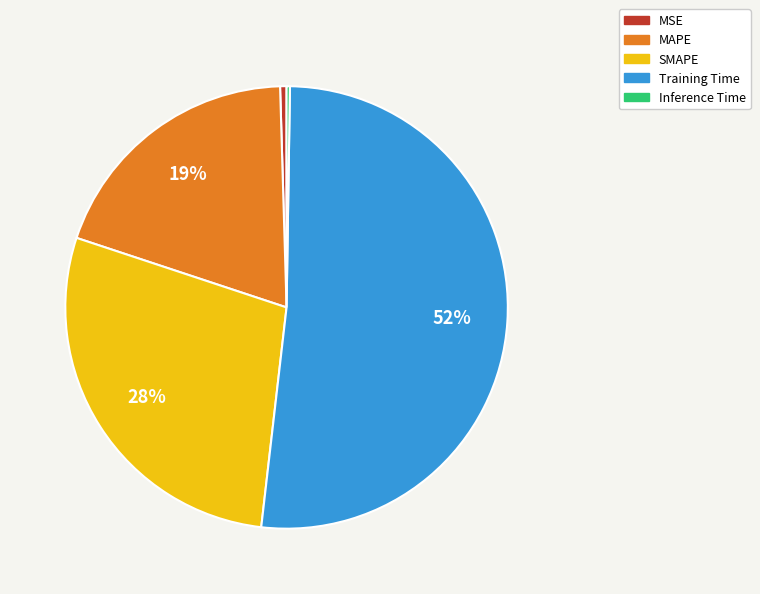

Is it true that MSE is 0% of the pie?

True